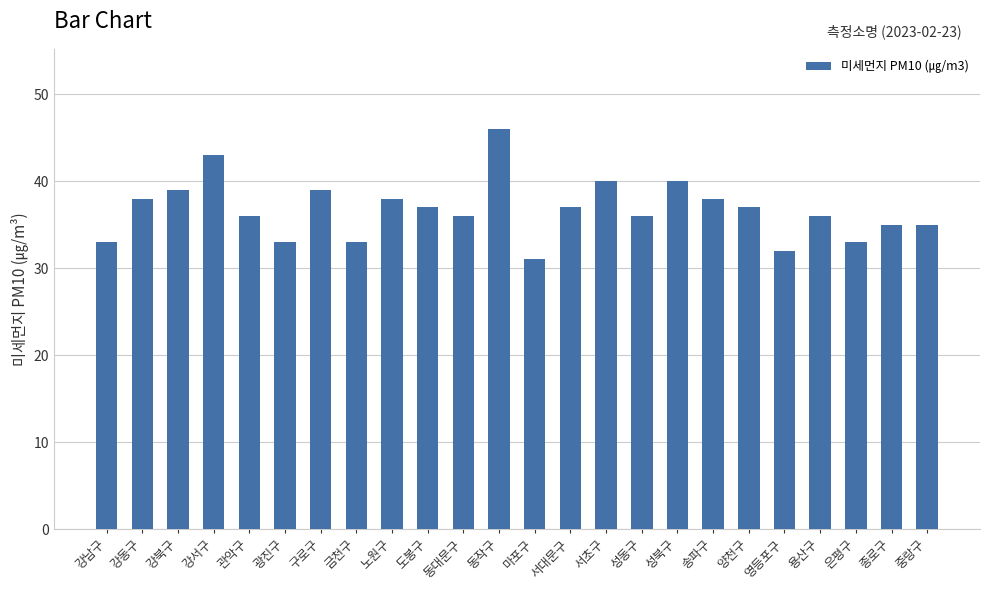

Read the value at 성북구, to the nearest 10.

40